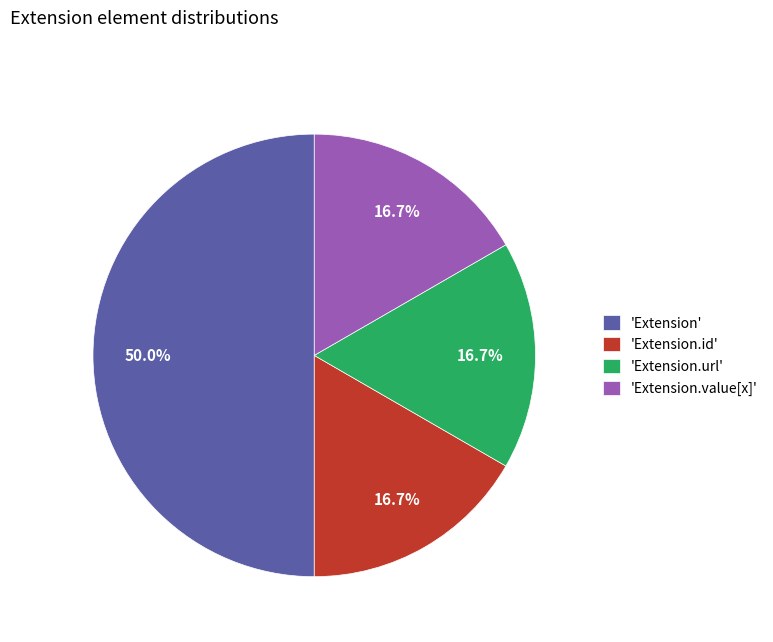

Does 'Extension.id' account for over 50% of the chart?

No